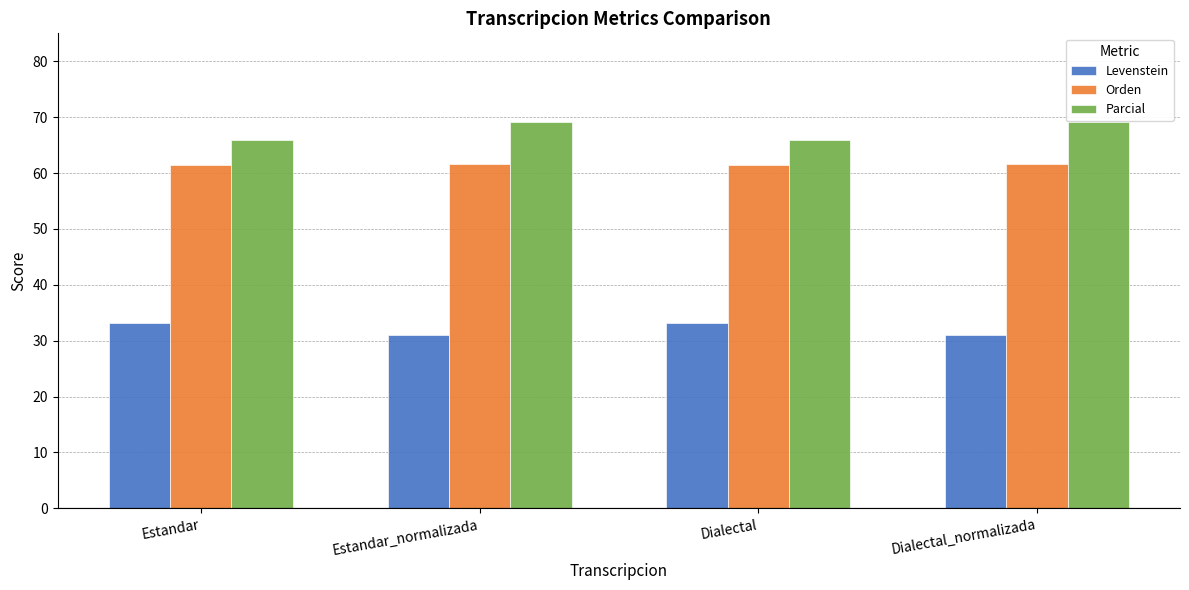

At Dialectal_normalizada, list the series in order from largest to smallest.

Parcial, Orden, Levenstein